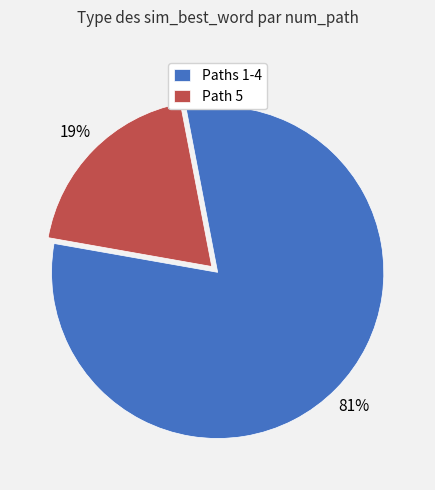

Rank the categories by value from lowest to highest.

Path 5, Paths 1-4